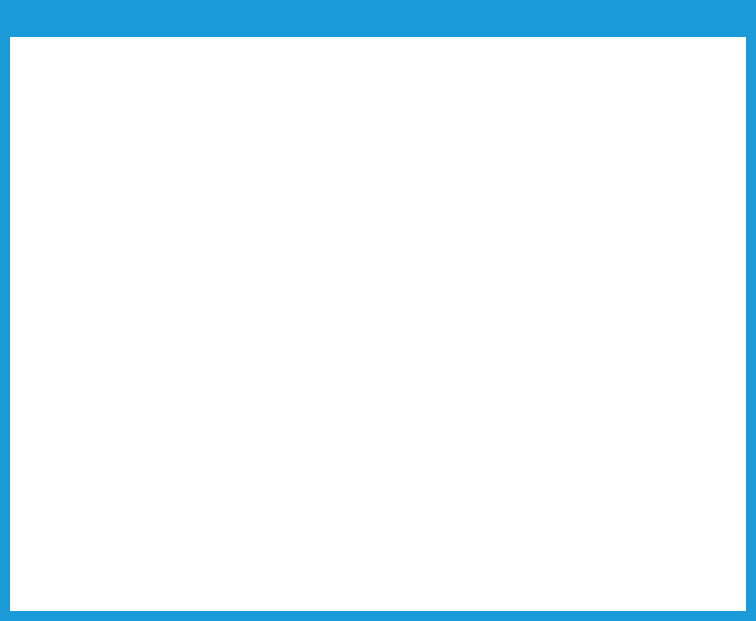

Is the sum of Building1 and Network greater than half?

No